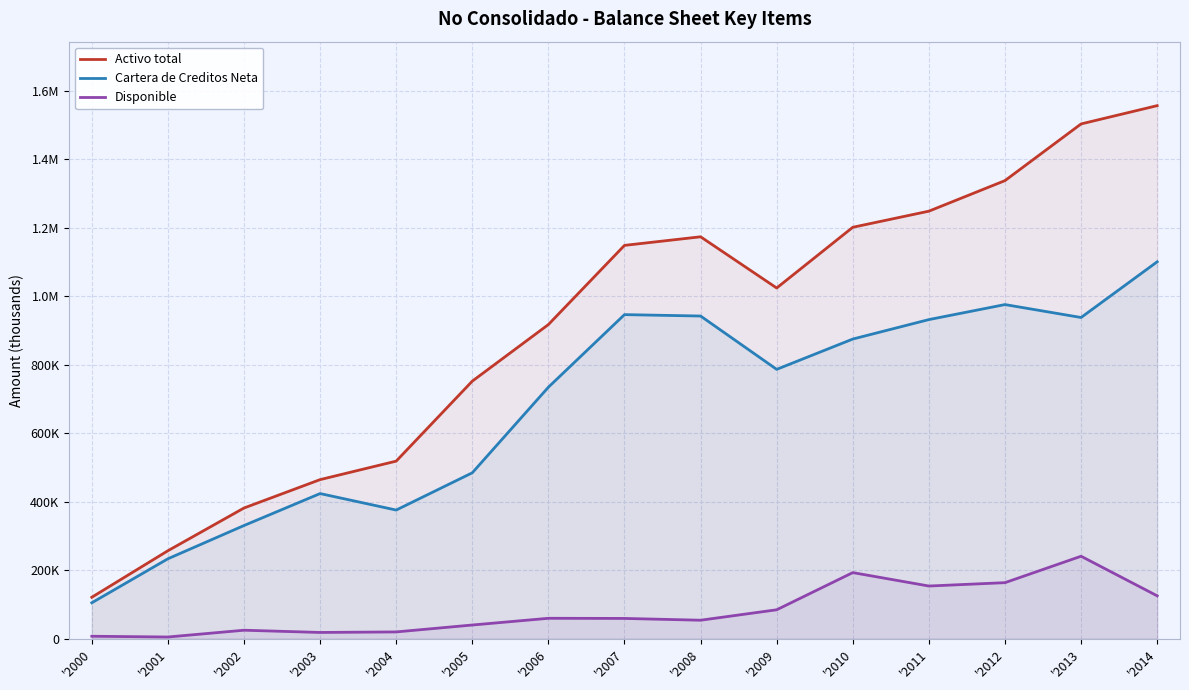

Between '2002 and '2004, which is larger?

'2004